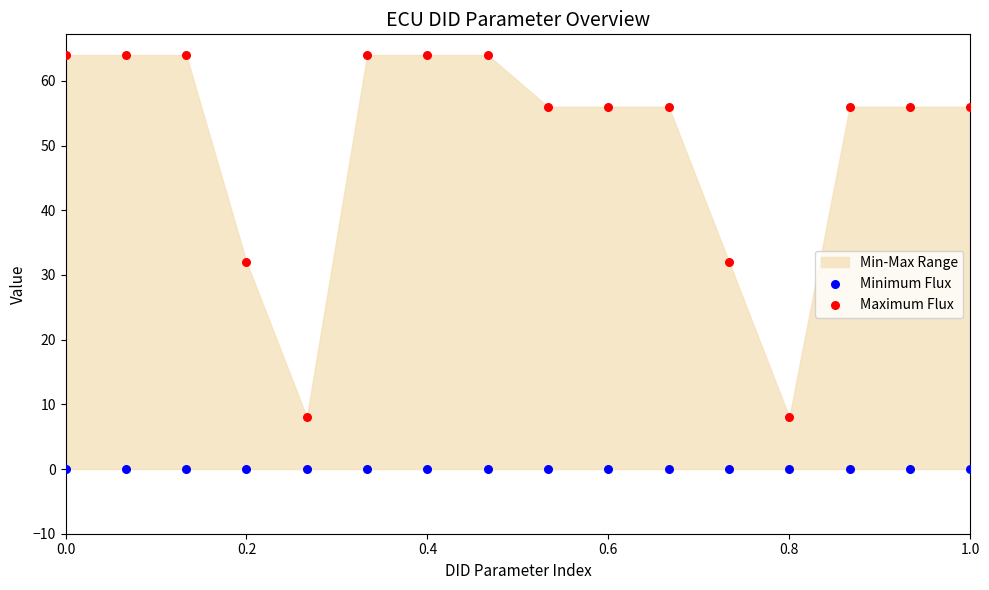

Which series contains the highest Y value?

Maximum Flux